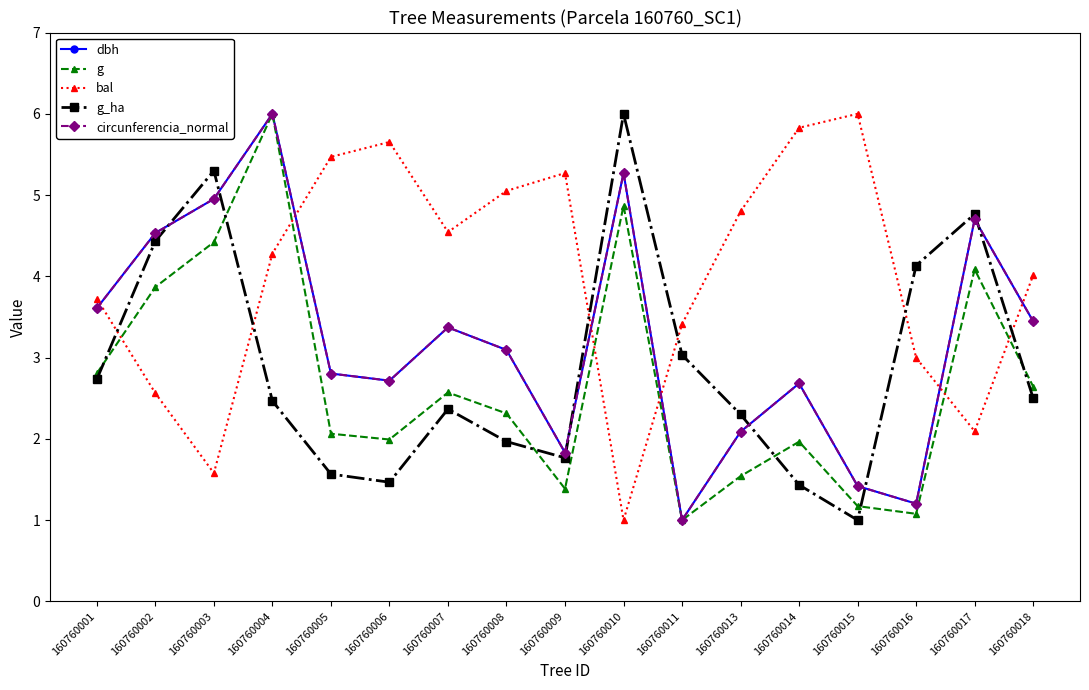

The dbh series shows 1.4 at 160760015. True or false?

True